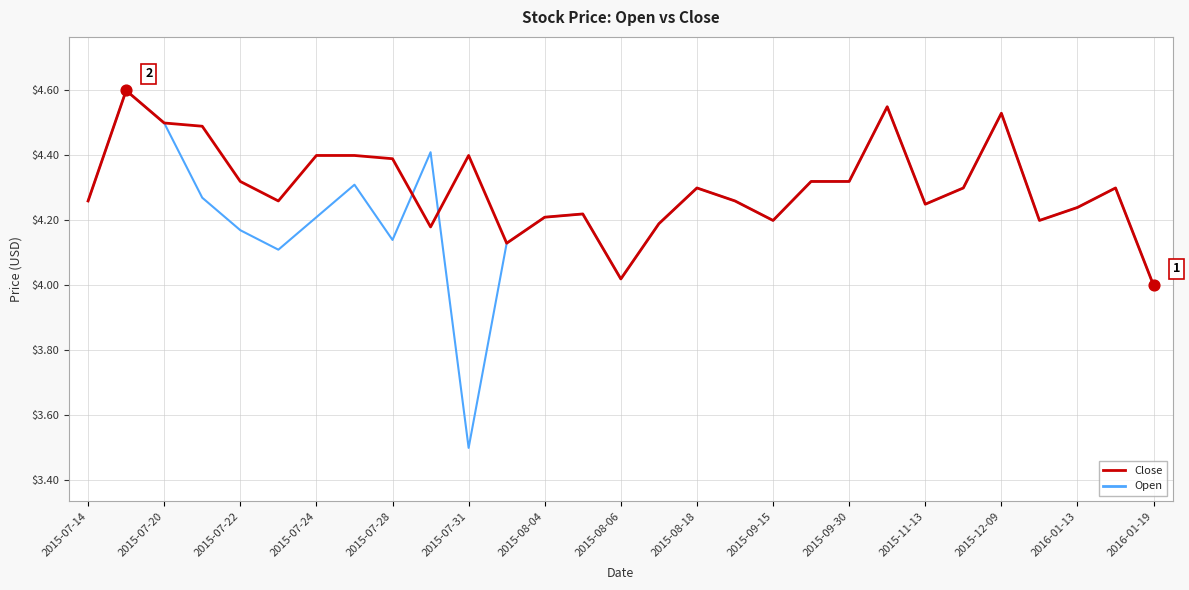

What are all the series names shown in the legend?

Close, Open